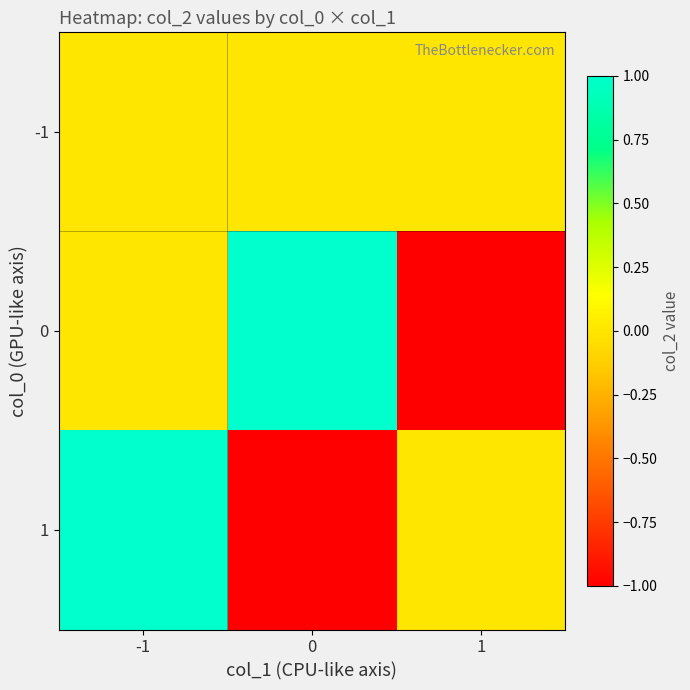

What is the spread (max minus min) of values at 1?

1